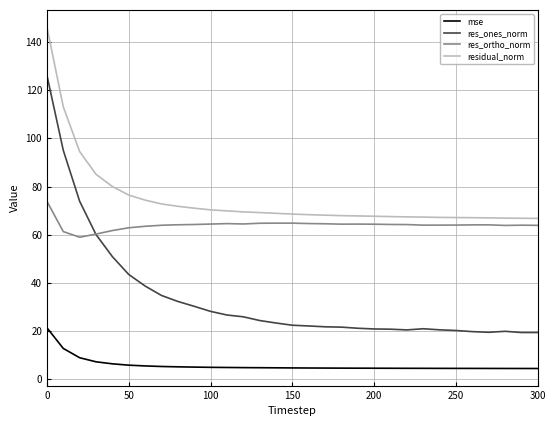

True or false: res_ones_norm and residual_norm intersect in this chart.

False